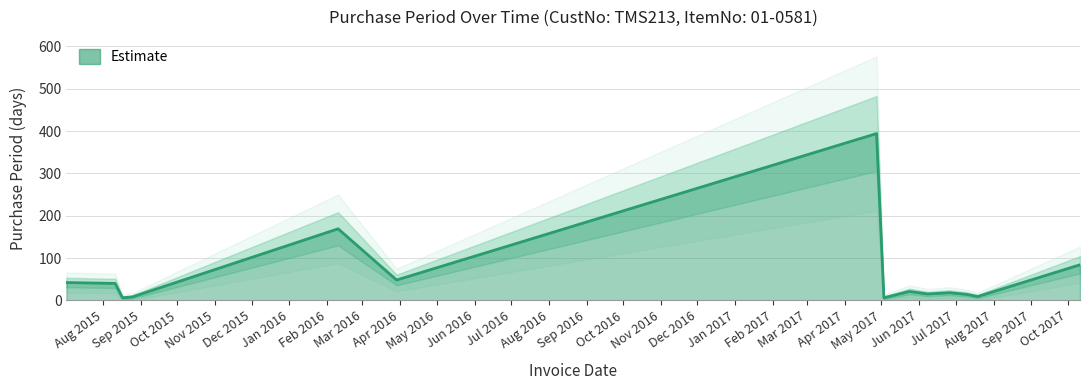

How many points are lower than both their immediate neighbors (excluding endpoints)?

5